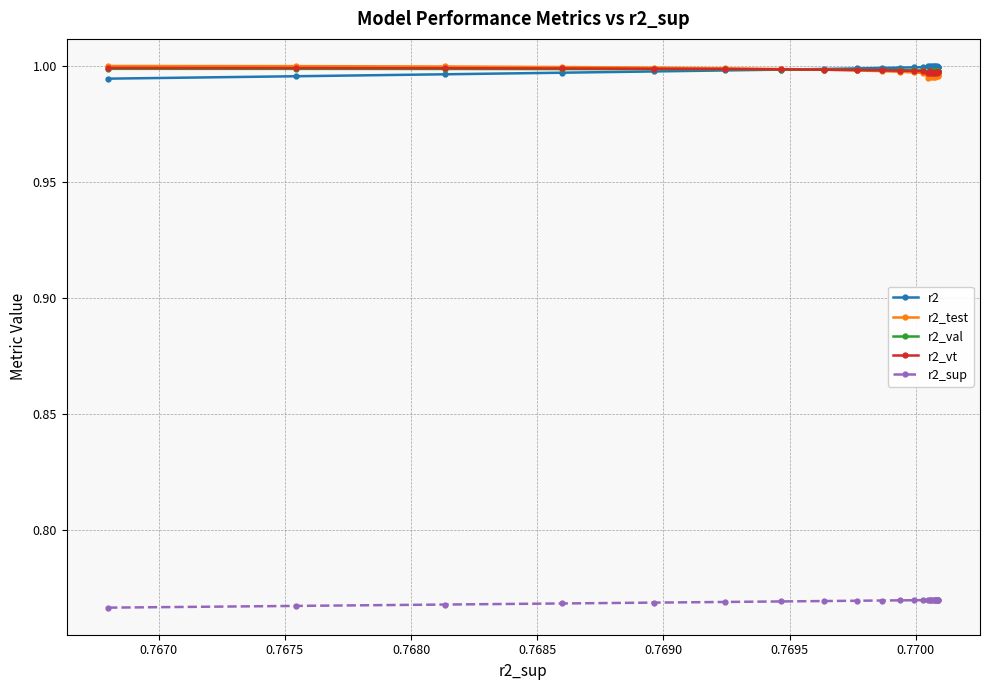

True or false: r2 and r2_sup cross at least once.

False